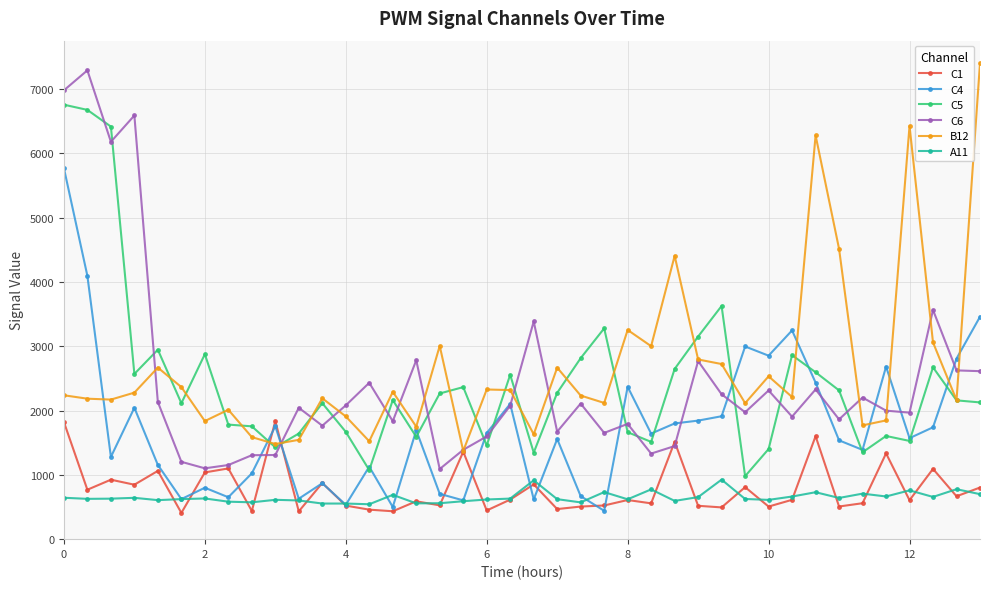

True or false: B12 has more than 2 interior local peaks.

True